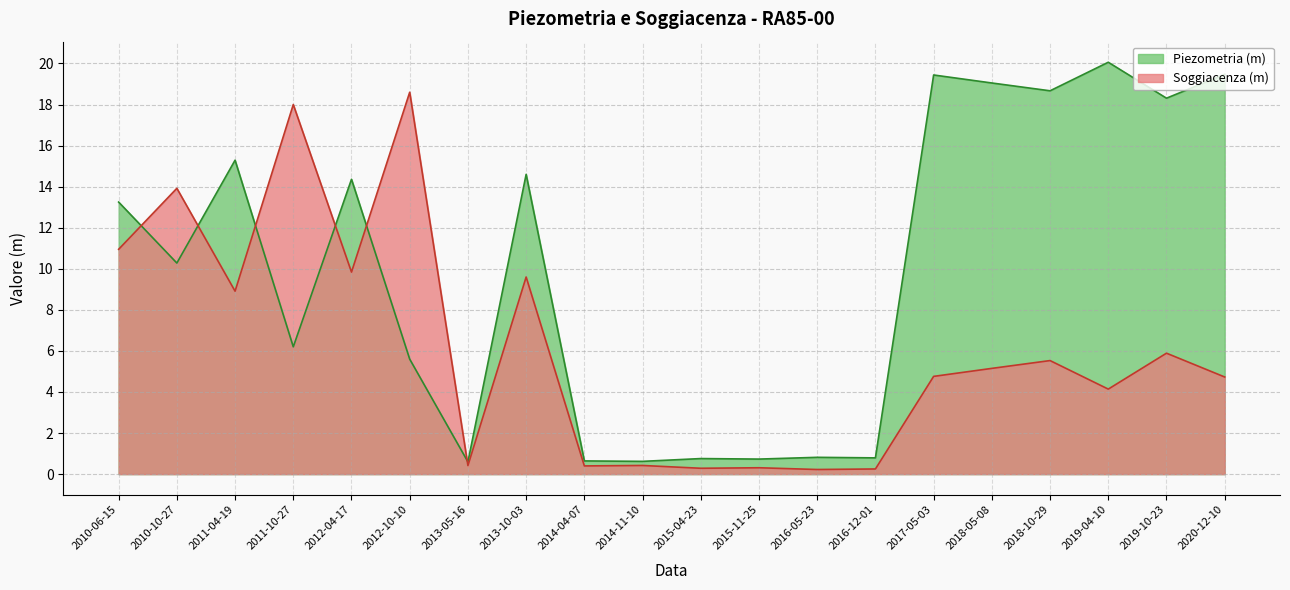

The value of Soggiacenza (m) at 2016-05-23 is 0.2. True or false?

True